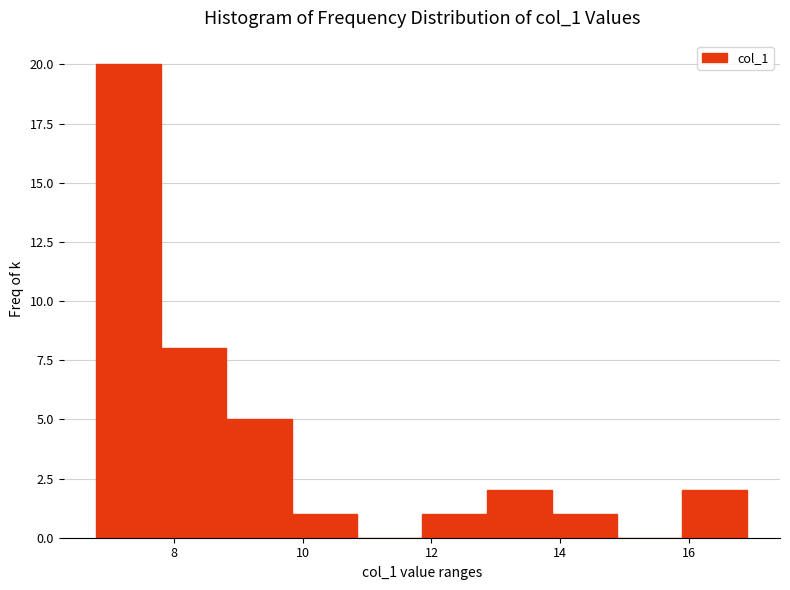

Which range on the x-axis has the tallest bar?

6.8 to 7.8